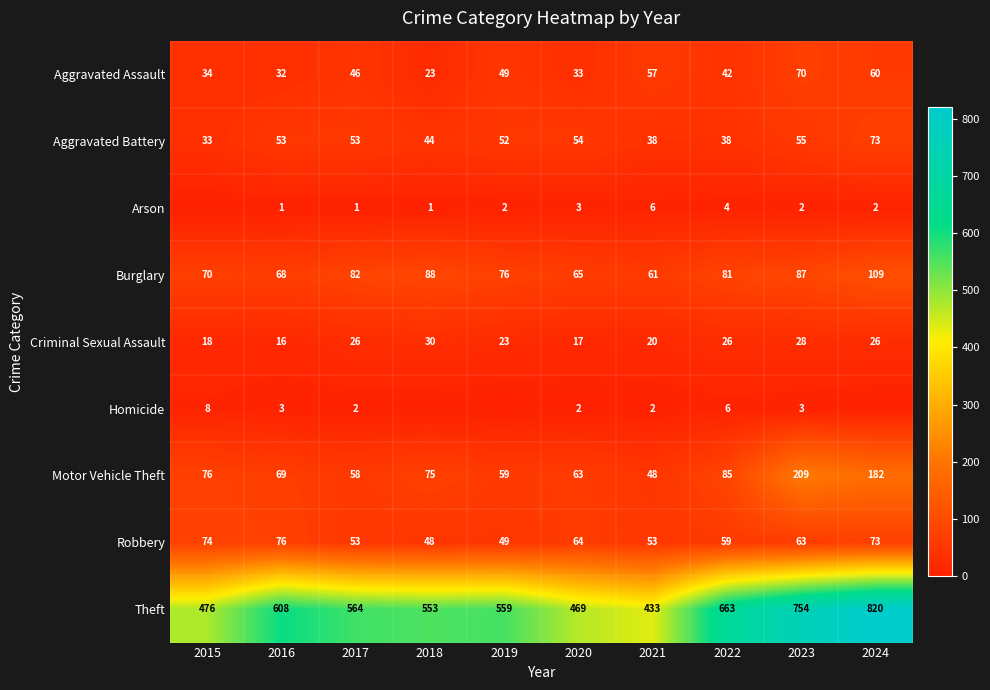

How many distinct data groups are displayed?

9